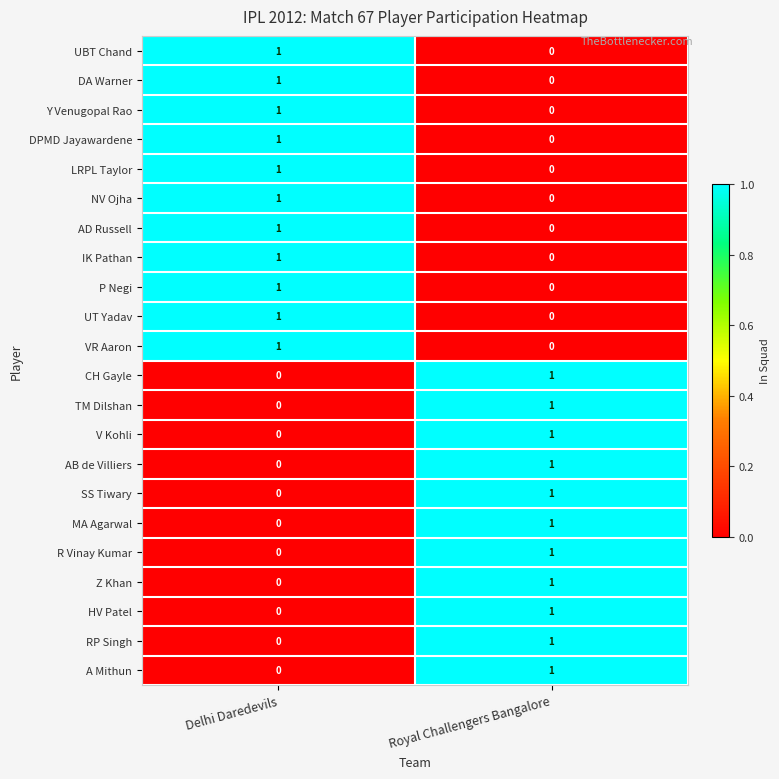

Is it true that DPMD Jayawardene equals 1 at Delhi Daredevils?

True